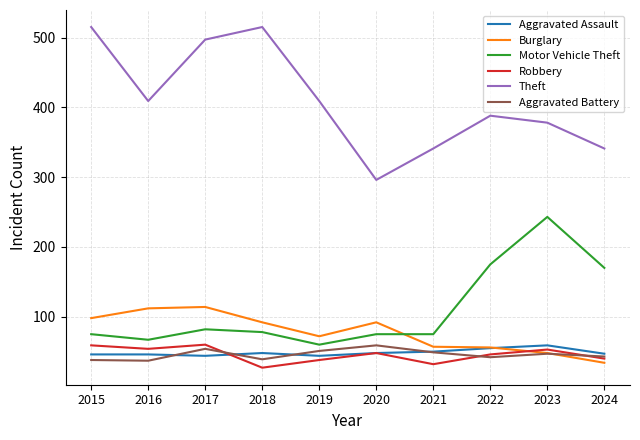

What is the sum of all Motor Vehicle Theft values?

1100